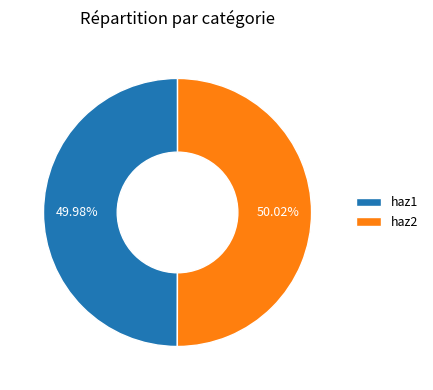

To the nearest percent, what is the combined percentage of haz2 and haz1?

100%